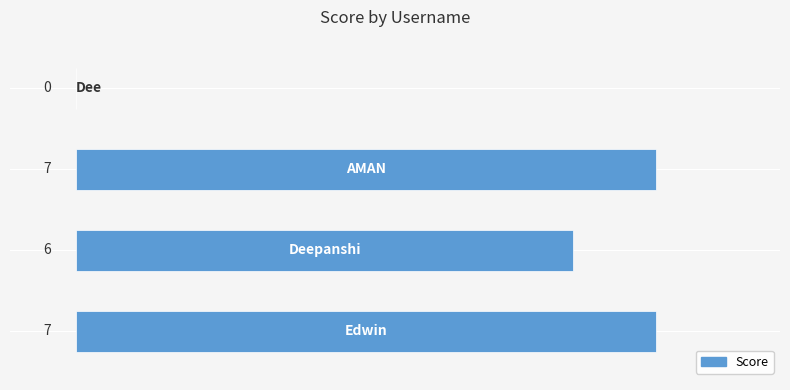

Does the chart contain stacked bars?

No